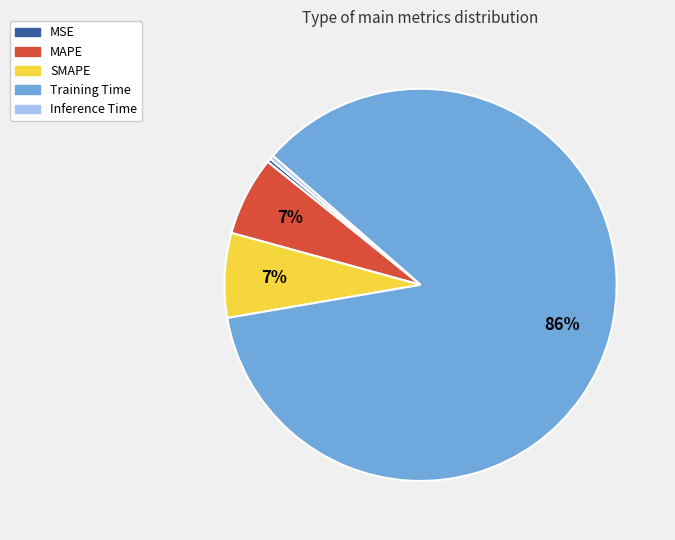

Does any single category account for the majority?

Yes